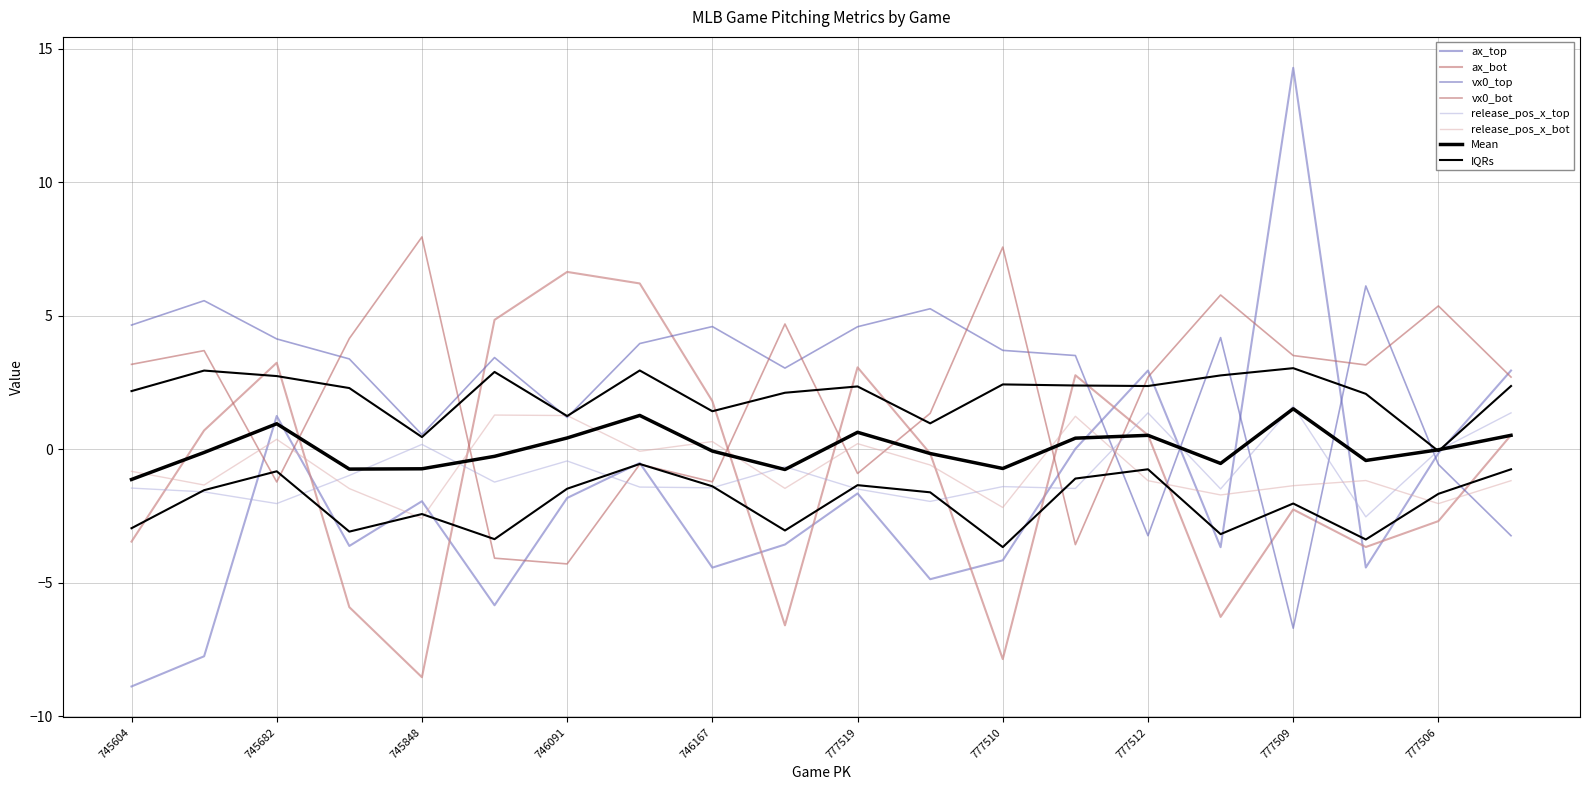

The value of release_pos_x_top at 777510 is -1.4. True or false?

True